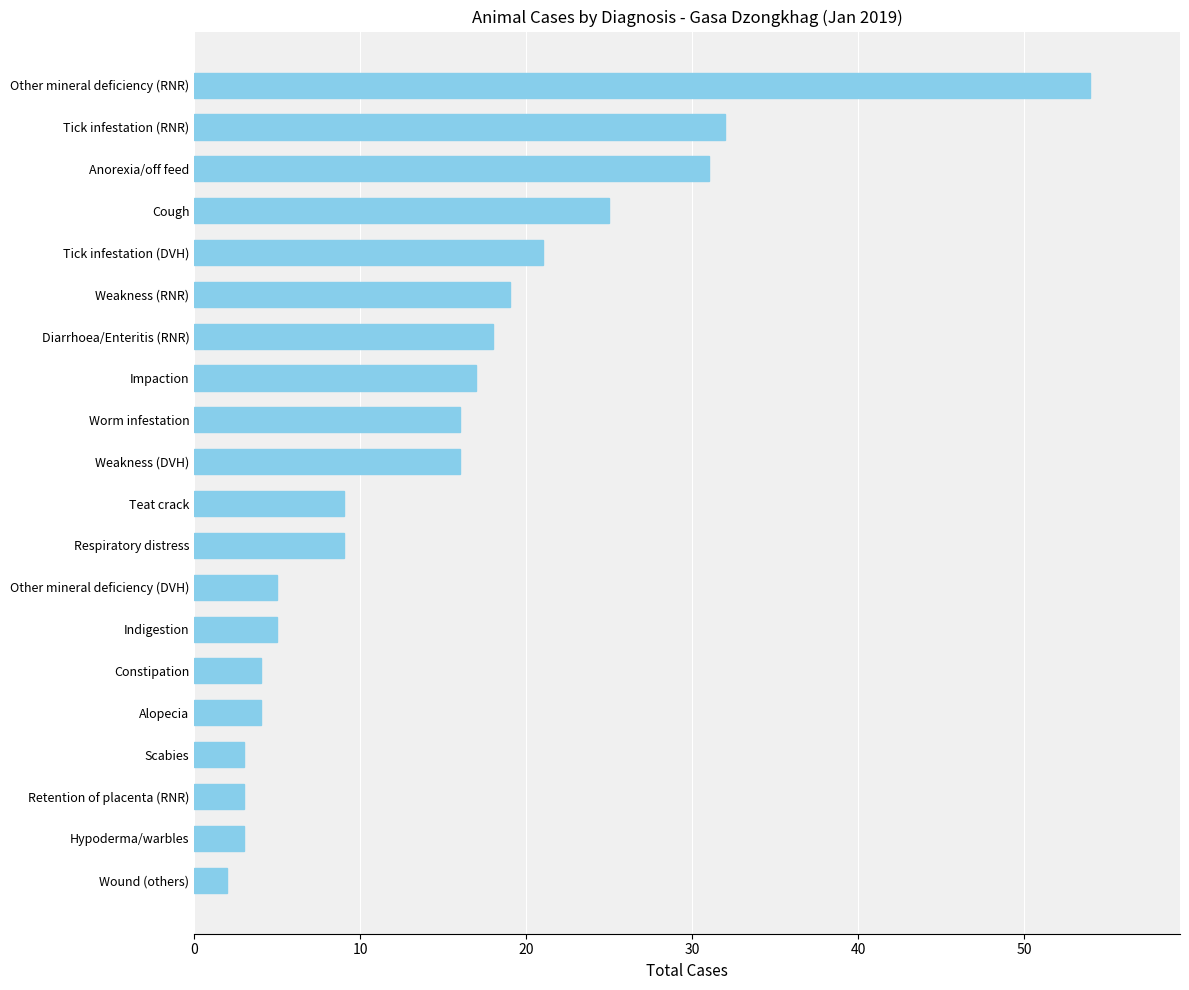

Approximately how many times larger is the value at Tick infestation (DVH) compared to Wound (others)?

10.5